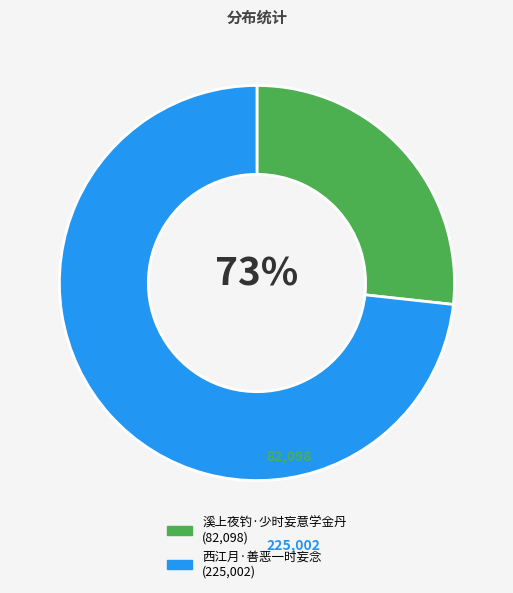

True or false: 溪上夜钓·少时妄意学金丹 accounts for 27% of the total.

True